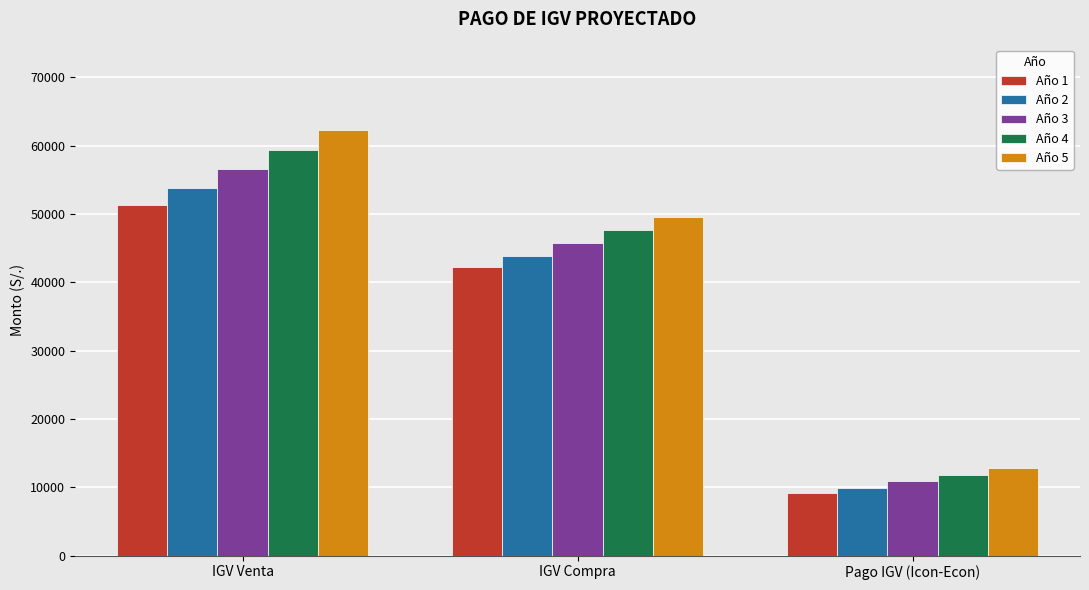

Is the value of Año 1 at IGV Venta greater than the value of Año 2 at IGV Compra?

Yes